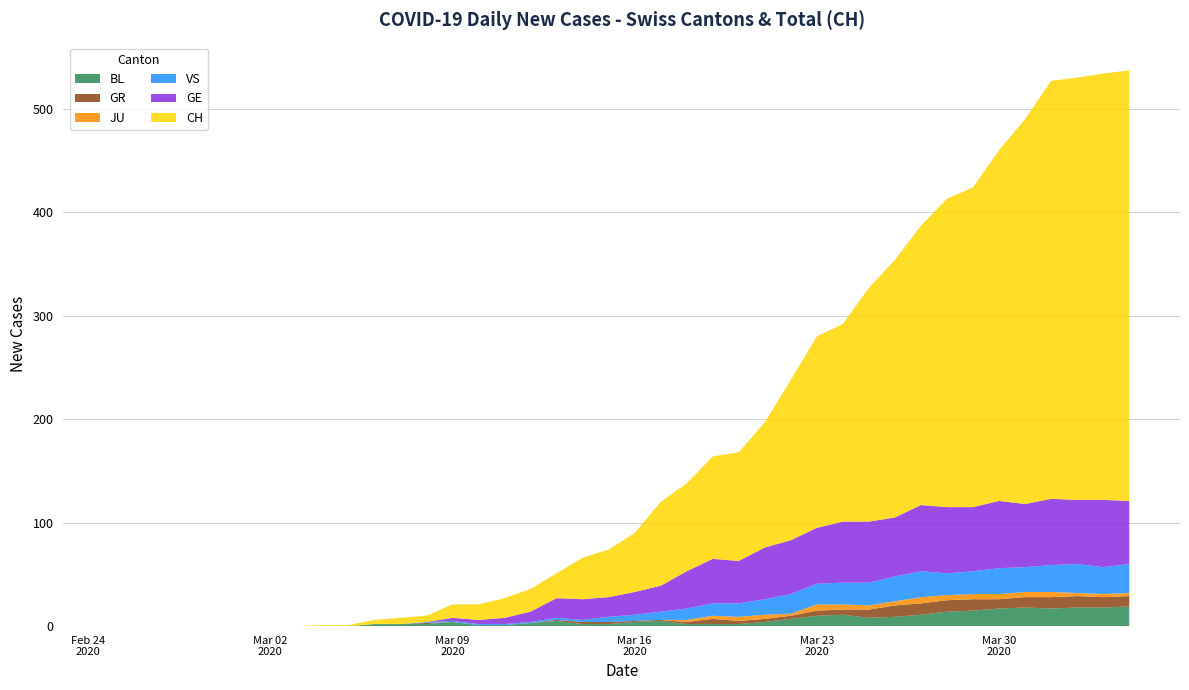

Reading right to left, extract all data points from this chart.

CH: 2020-04-04=416	2020-04-03=412	2020-04-02=408	2020-04-01=404	2020-03-31=372	2020-03-30=339	2020-03-29=309	2020-03-28=298	2020-03-27=270	2020-03-26=249	2020-03-25=226	2020-03-24=191	2020-03-23=185	2020-03-22=155	2020-03-21=121	2020-03-20=105	2020-03-19=99	2020-03-18=85	2020-03-17=81	2020-03-16=57	2020-03-15=46	2020-03-14=40	2020-03-13=24	2020-03-12=22	2020-03-11=19	2020-03-10=15	2020-03-09=13	2020-03-08=6	2020-03-07=6	2020-03-06=4	2020-03-05=1	2020-03-04=1	2020-03-03=0	2020-03-02=0	2020-03-01=0	2020-02-29=0	2020-02-28=0	2020-02-27=0	2020-02-26=0	2020-02-25=0
BL: 2020-04-04=19	2020-04-03=18	2020-04-02=18	2020-04-01=17	2020-03-31=18	2020-03-30=17	2020-03-29=15	2020-03-28=14	2020-03-27=11	2020-03-26=9	2020-03-25=8	2020-03-24=11	2020-03-23=10	2020-03-22=7	2020-03-21=4	2020-03-20=2	2020-03-19=2	2020-03-18=2	2020-03-17=5	2020-03-16=4	2020-03-15=2	2020-03-14=2	2020-03-13=5	2020-03-12=3	2020-03-11=1	2020-03-10=1	2020-03-09=4	2020-03-08=2	2020-03-07=2	2020-03-06=2	2020-03-05=0	2020-03-04=0	2020-03-03=0	2020-03-02=0	2020-03-01=0	2020-02-29=0	2020-02-28=0	2020-02-27=0	2020-02-26=0	2020-02-25=0
GE: 2020-04-04=61	2020-04-03=65	2020-04-02=62	2020-04-01=64	2020-03-31=61	2020-03-30=65	2020-03-29=62	2020-03-28=64	2020-03-27=64	2020-03-26=57	2020-03-25=59	2020-03-24=59	2020-03-23=54	2020-03-22=52	2020-03-21=50	2020-03-20=41	2020-03-19=43	2020-03-18=36	2020-03-17=25	2020-03-16=22	2020-03-15=19	2020-03-14=20	2020-03-13=19	2020-03-12=10	2020-03-11=6	2020-03-10=4	2020-03-09=3	2020-03-08=0	2020-03-07=0	2020-03-06=0	2020-03-05=0	2020-03-04=0	2020-03-03=0	2020-03-02=0	2020-03-01=0	2020-02-29=0	2020-02-28=0	2020-02-27=0	2020-02-26=0	2020-02-25=0
GR: 2020-04-04=10	2020-04-03=10	2020-04-02=11	2020-04-01=11	2020-03-31=10	2020-03-30=9	2020-03-29=11	2020-03-28=11	2020-03-27=11	2020-03-26=11	2020-03-25=8	2020-03-24=5	2020-03-23=5	2020-03-22=3	2020-03-21=3	2020-03-20=3	2020-03-19=5	2020-03-18=2	2020-03-17=1	2020-03-16=1	2020-03-15=2	2020-03-14=2	2020-03-13=1	2020-03-12=0	2020-03-11=0	2020-03-10=0	2020-03-09=0	2020-03-08=1	2020-03-07=0	2020-03-06=0	2020-03-05=0	2020-03-04=0	2020-03-03=0	2020-03-02=0	2020-03-01=0	2020-02-29=0	2020-02-28=0	2020-02-27=0	2020-02-26=0	2020-02-25=0
JU: 2020-04-04=3	2020-04-03=3	2020-04-02=3	2020-04-01=5	2020-03-31=5	2020-03-30=5	2020-03-29=5	2020-03-28=5	2020-03-27=6	2020-03-26=4	2020-03-25=4	2020-03-24=5	2020-03-23=6	2020-03-22=2	2020-03-21=4	2020-03-20=4	2020-03-19=3	2020-03-18=2	2020-03-17=0	2020-03-16=0	2020-03-15=0	2020-03-14=0	2020-03-13=0	2020-03-12=0	2020-03-11=0	2020-03-10=0	2020-03-09=0	2020-03-08=0	2020-03-07=0	2020-03-06=0	2020-03-05=0	2020-03-04=0	2020-03-03=0	2020-03-02=0	2020-03-01=0	2020-02-29=0	2020-02-28=0	2020-02-27=0	2020-02-26=0	2020-02-25=0
VS: 2020-04-04=28	2020-04-03=26	2020-04-02=28	2020-04-01=26	2020-03-31=24	2020-03-30=25	2020-03-29=22	2020-03-28=21	2020-03-27=25	2020-03-26=24	2020-03-25=22	2020-03-24=21	2020-03-23=20	2020-03-22=19	2020-03-21=15	2020-03-20=13	2020-03-19=12	2020-03-18=11	2020-03-17=8	2020-03-16=6	2020-03-15=5	2020-03-14=2	2020-03-13=2	2020-03-12=1	2020-03-11=1	2020-03-10=1	2020-03-09=1	2020-03-08=1	2020-03-07=0	2020-03-06=0	2020-03-05=0	2020-03-04=0	2020-03-03=0	2020-03-02=0	2020-03-01=0	2020-02-29=0	2020-02-28=0	2020-02-27=0	2020-02-26=0	2020-02-25=0